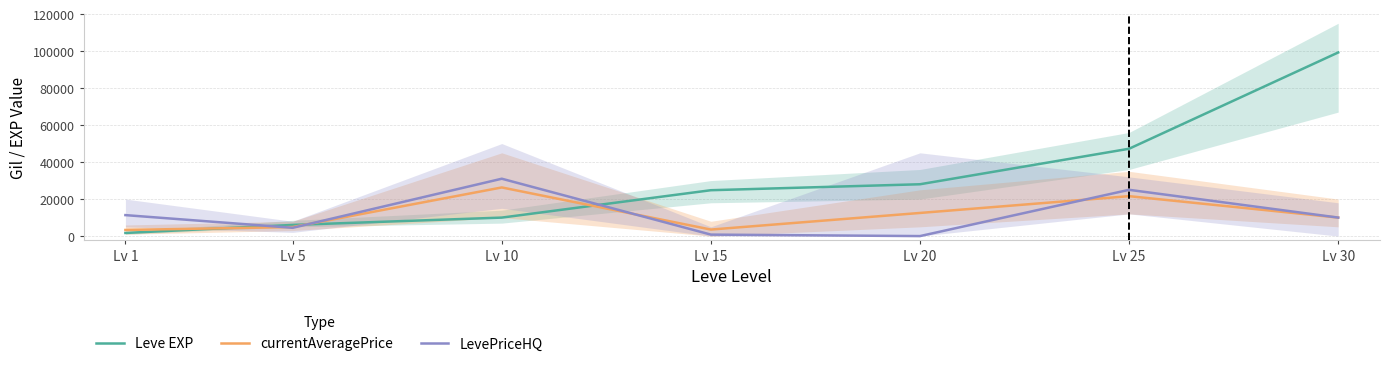

At how many categories does at least one series exceed 80483?

1